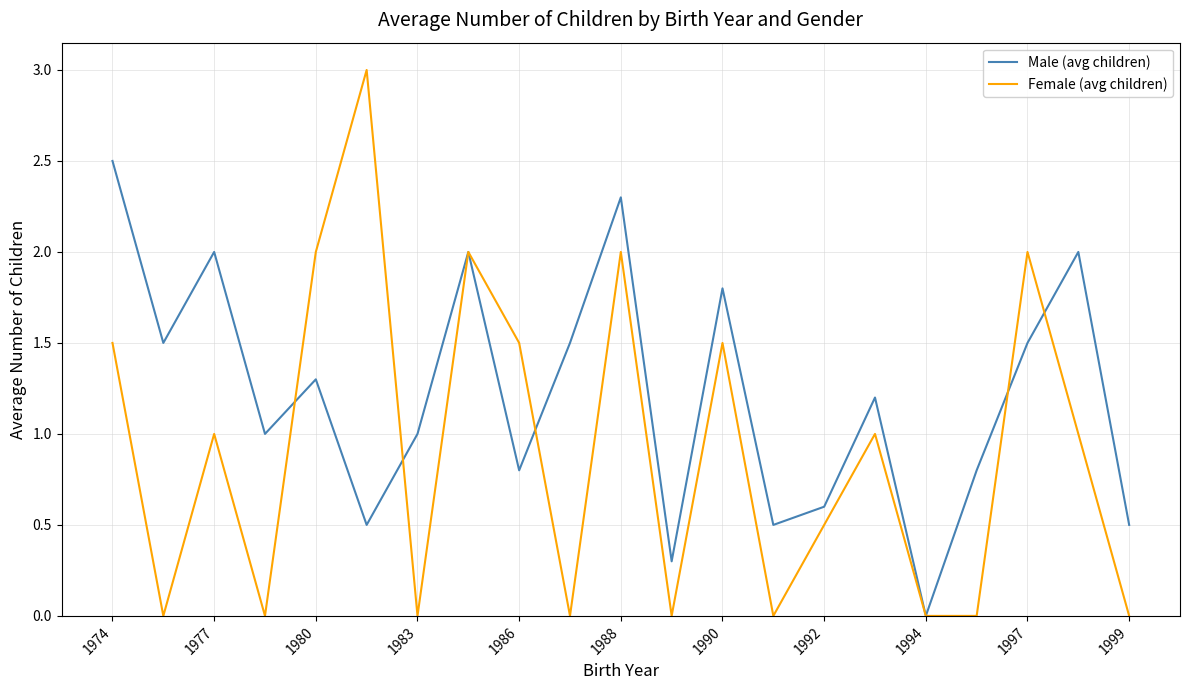

List the series in order of their overall mean, lowest first.

Female (avg children), Male (avg children)